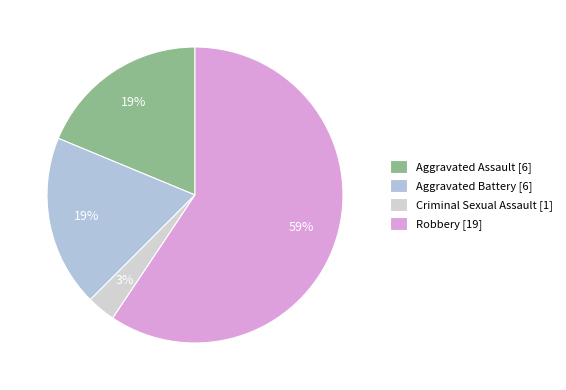

To the nearest percent, what portion does Aggravated Assault represent?

19%